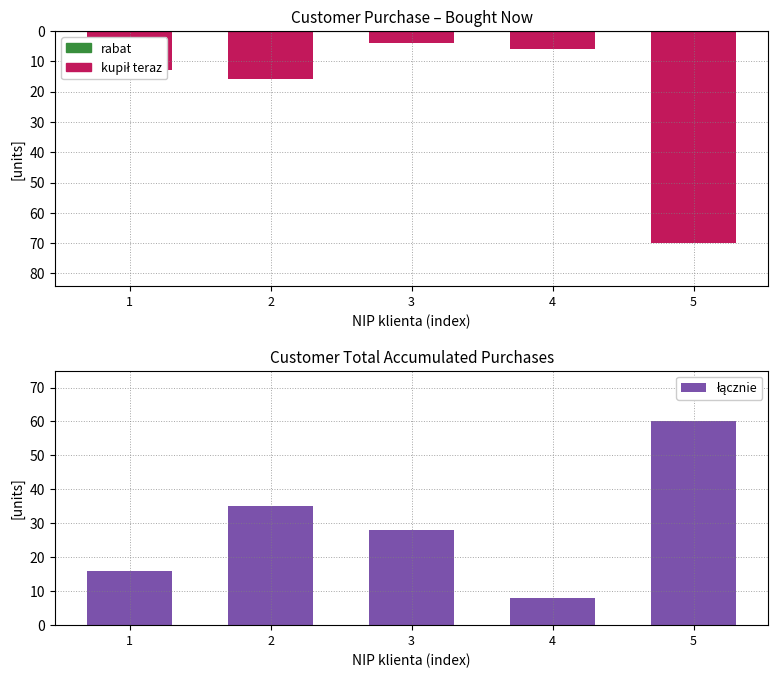

At which label is kupił teraz closest to -37?

2